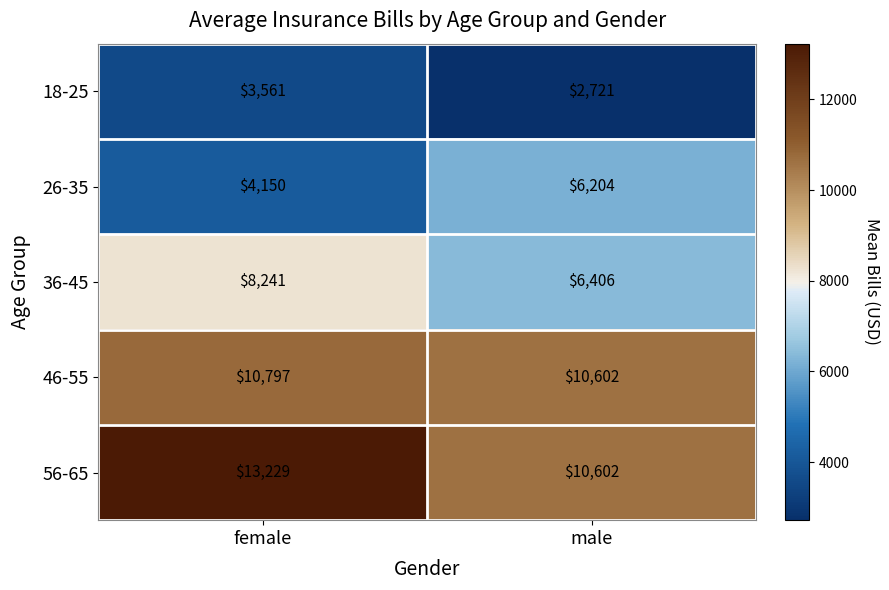

How many distinct data groups are displayed?

5